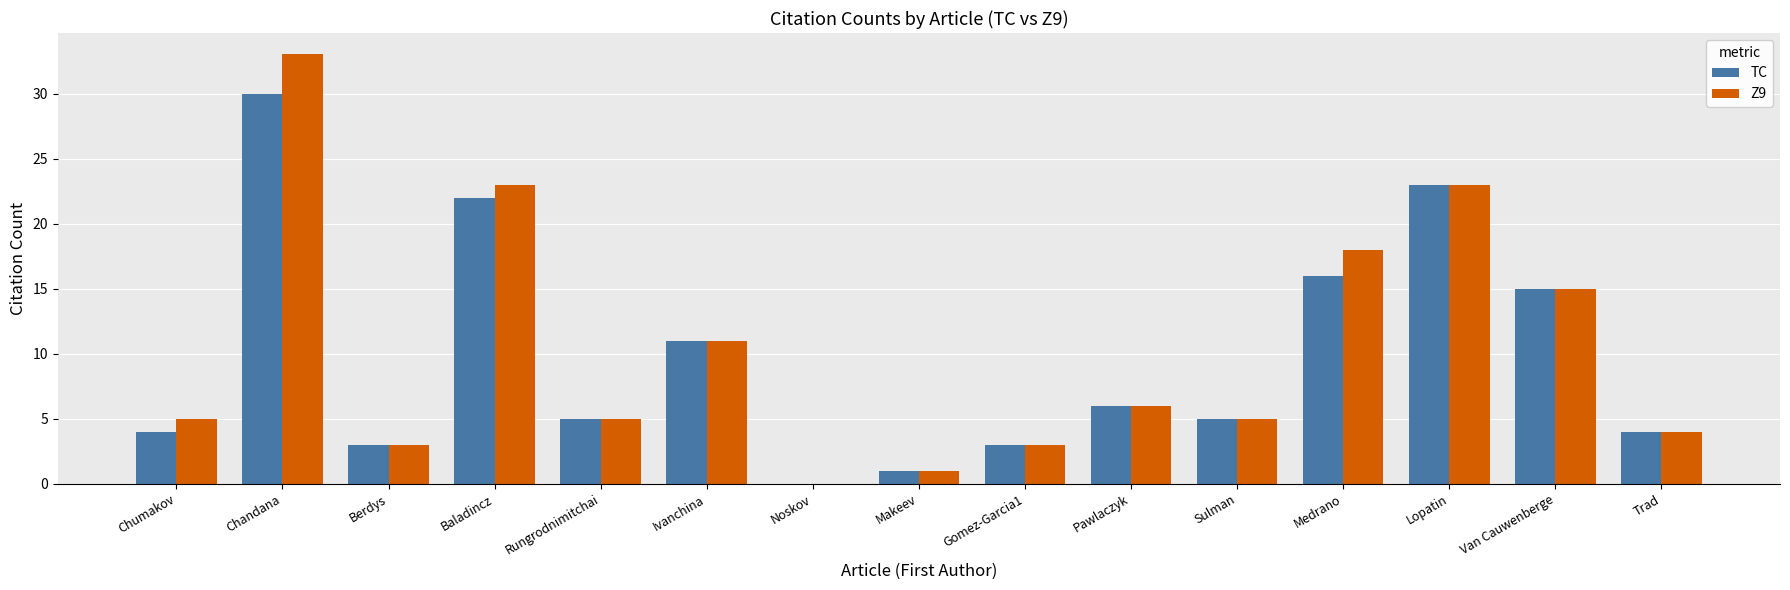

How many categories are shown in the chart?

15